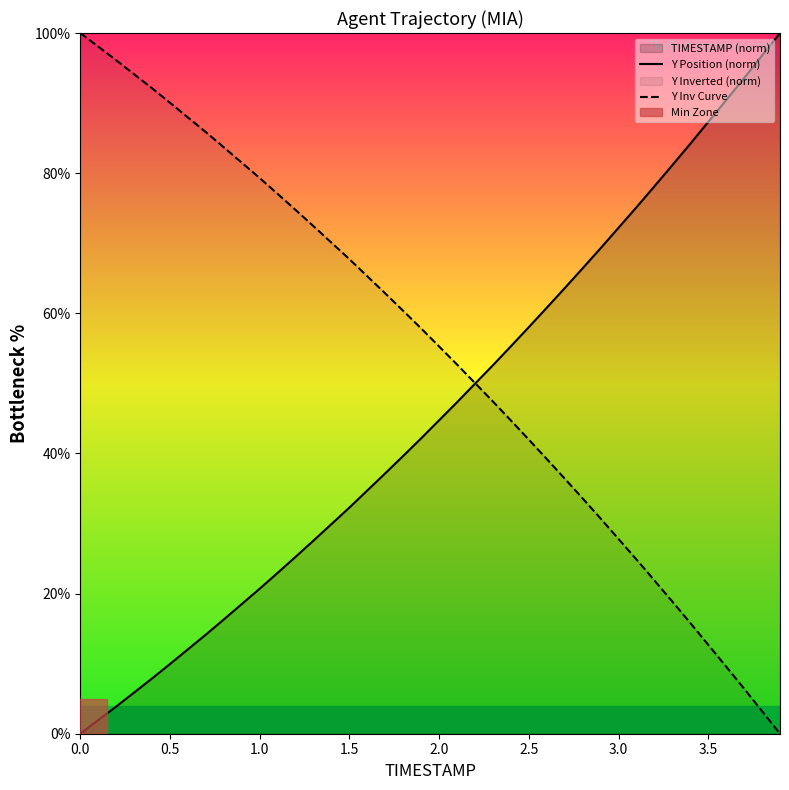

Reading left to right, transcribe all the data shown in this chart.

Y Position (norm): 0.0	1.9	3.9	5.9	7.9	10.0	12.1	14.1	16.3	18.5	20.7	23.0	25.2	27.6	29.9	32.3	34.7	37.2	39.7	42.2	44.7	47.3	50.0	52.6	55.3	58.0	60.8	63.6	66.4	69.3	72.2	75.1	78.1	81.1	84.2	87.3	90.4	93.6	96.8	100.0
Y Inv Curve: 100.0	98.1	96.1	94.1	92.1	90.0	87.9	85.9	83.7	81.5	79.3	77.0	74.8	72.4	70.1	67.7	65.3	62.8	60.3	57.8	55.3	52.7	50.0	47.4	44.7	42.0	39.2	36.4	33.6	30.7	27.8	24.9	21.9	18.9	15.8	12.7	9.6	6.4	3.2	0.0